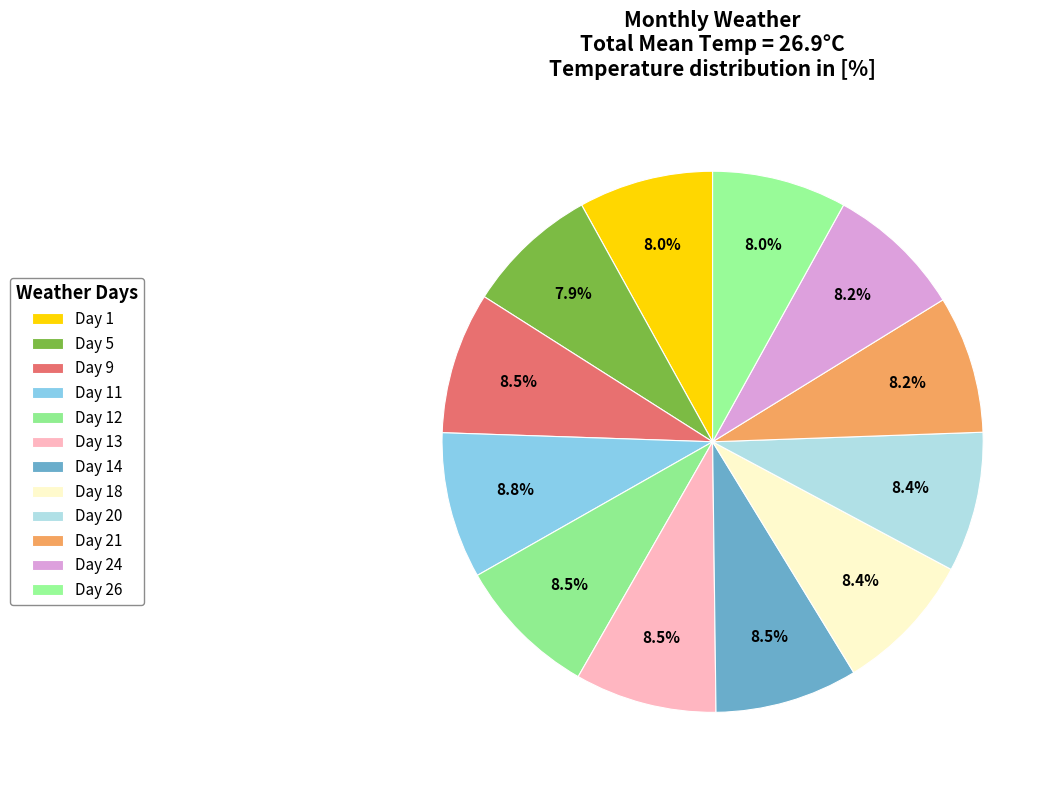

Do Day 5 and Day 14 together represent more than half of the pie?

No